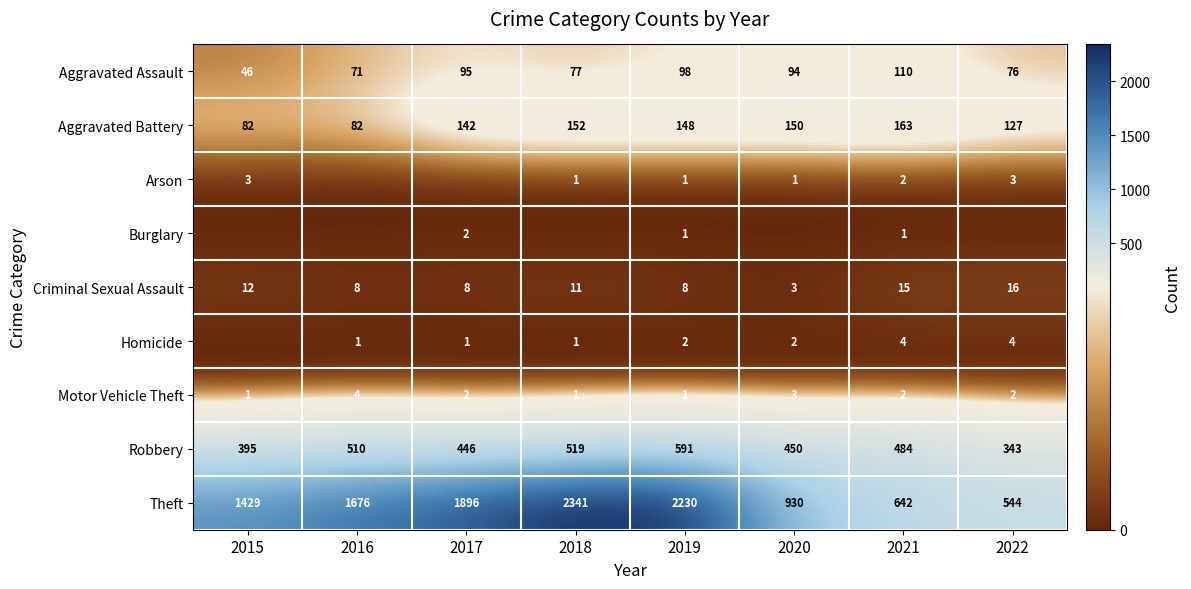

At which category is the sum across all series the highest?

2018